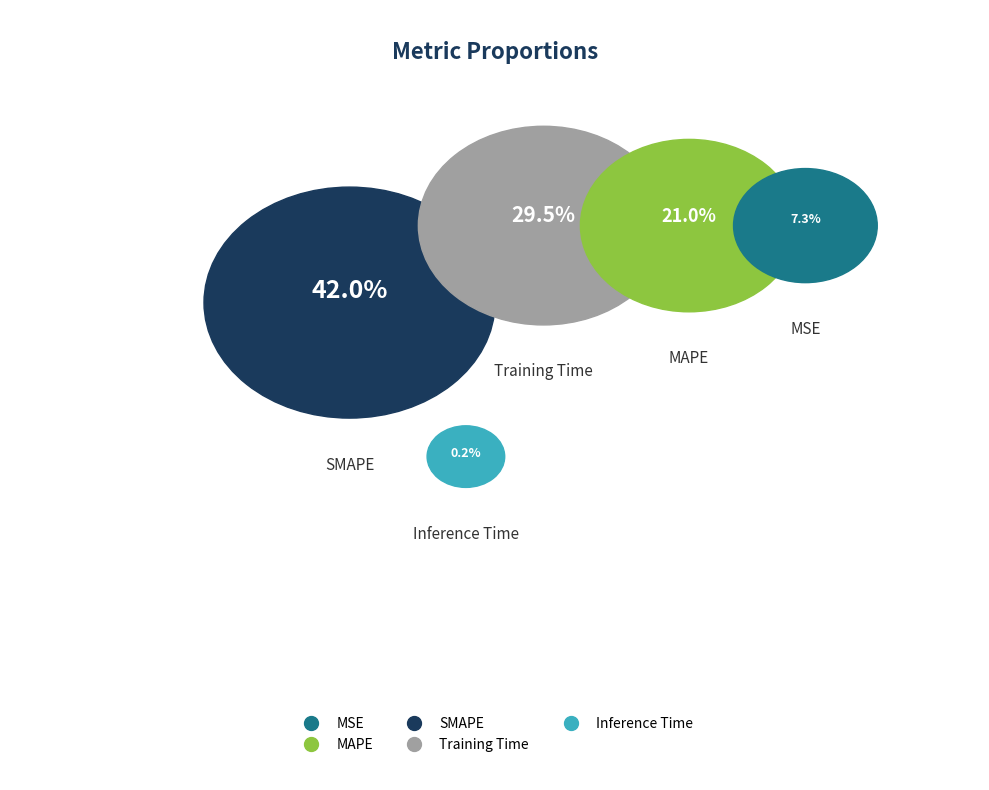

To the nearest percent, what is the difference between the MSE and Inference Time slice percentages?

7%